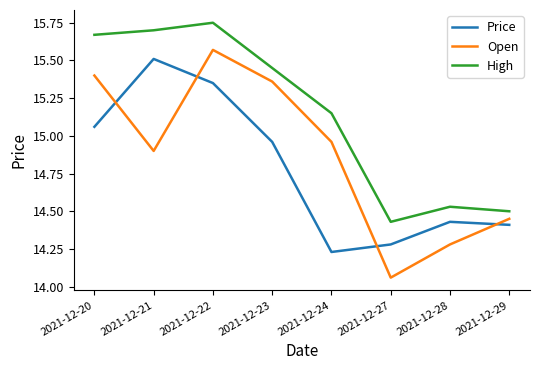

Does the chart display data point markers on the line(s)?

No